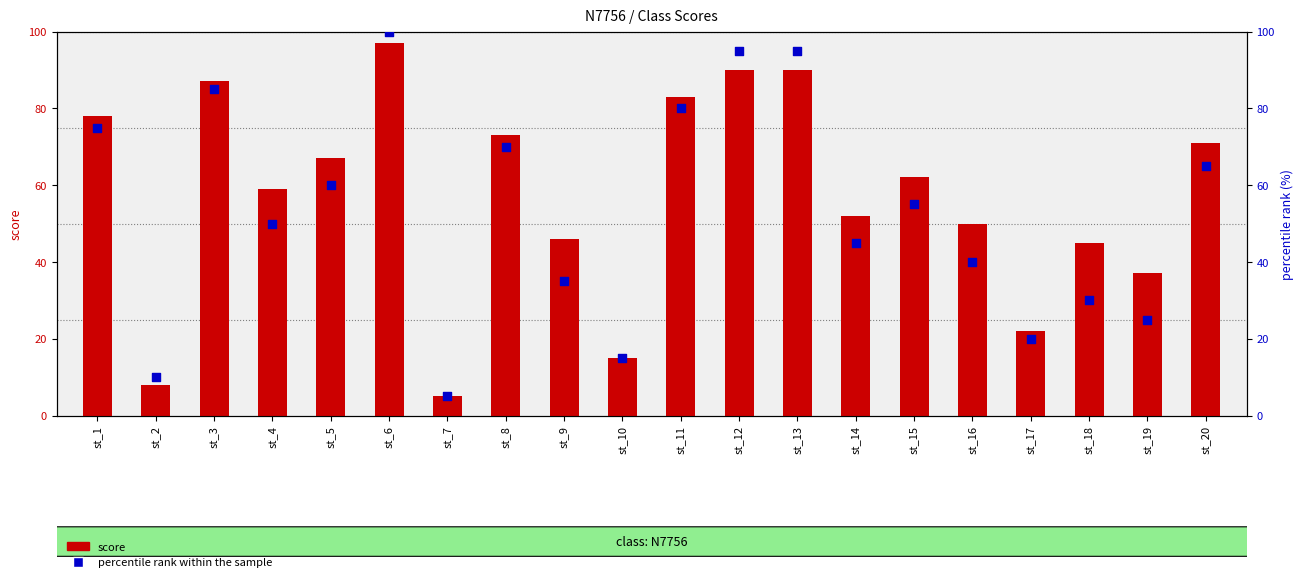

Which series has the largest total across all categories?

score